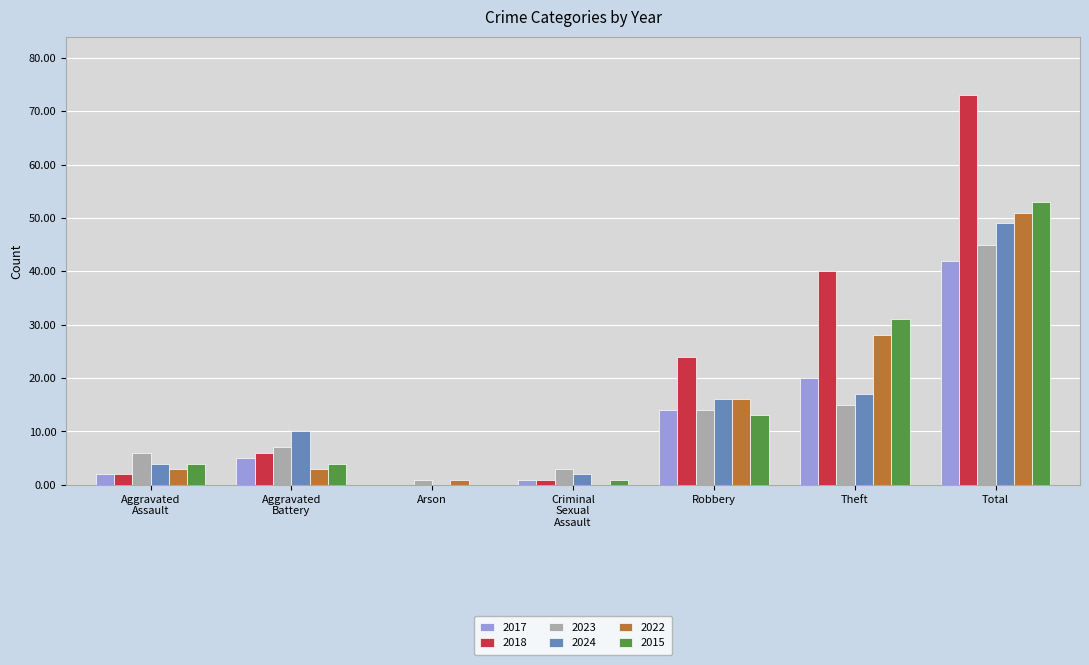

What is the sum of all 2022 values?

102